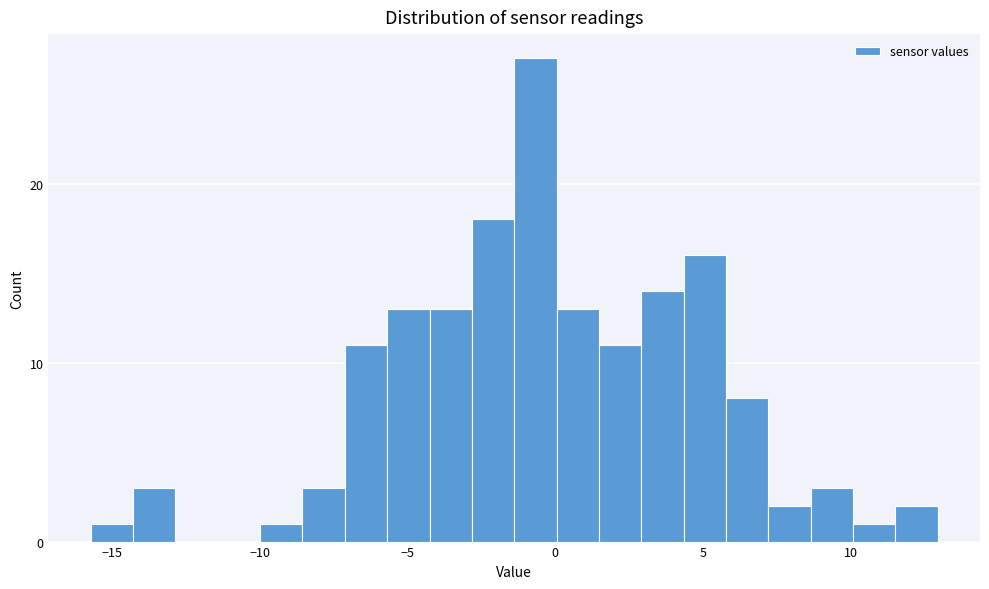

Read against the x-axis, roughly where is the centre of the tallest bar?

-0.5